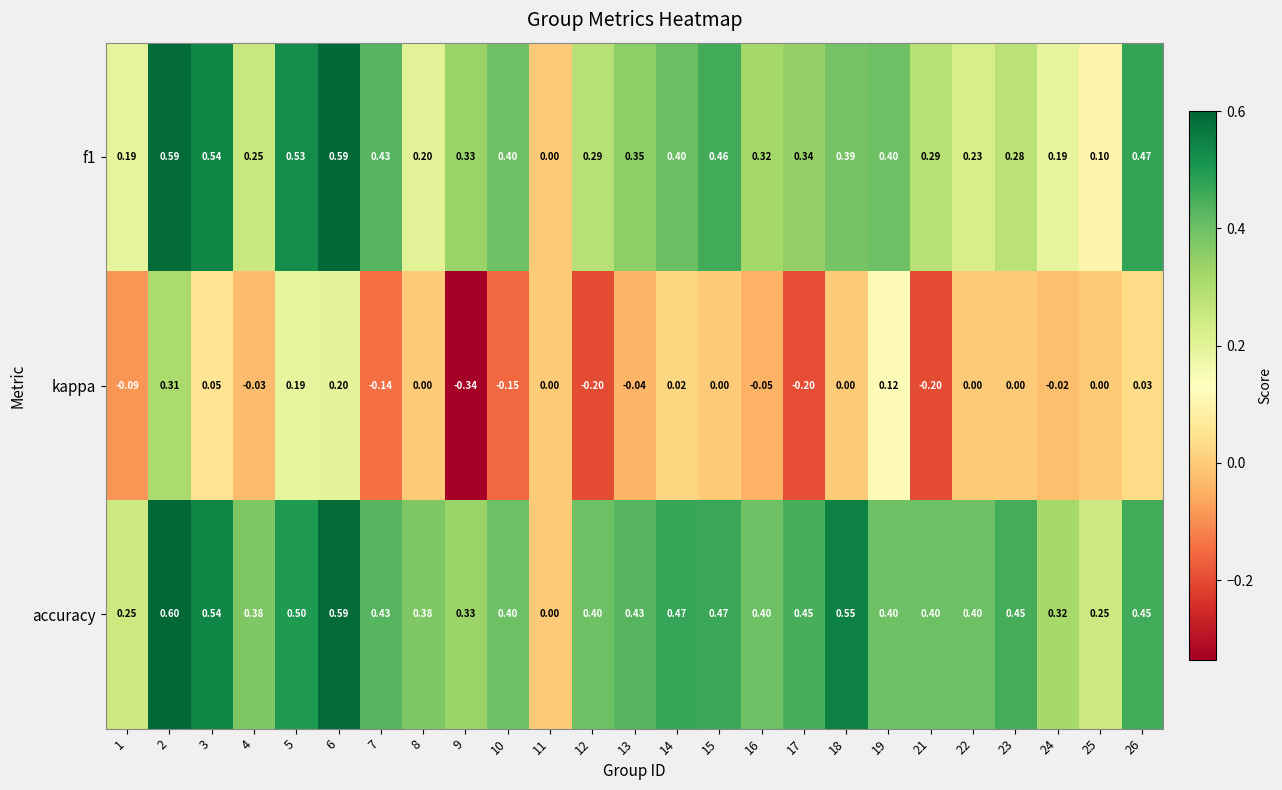

Which series has the largest total across all categories?

accuracy